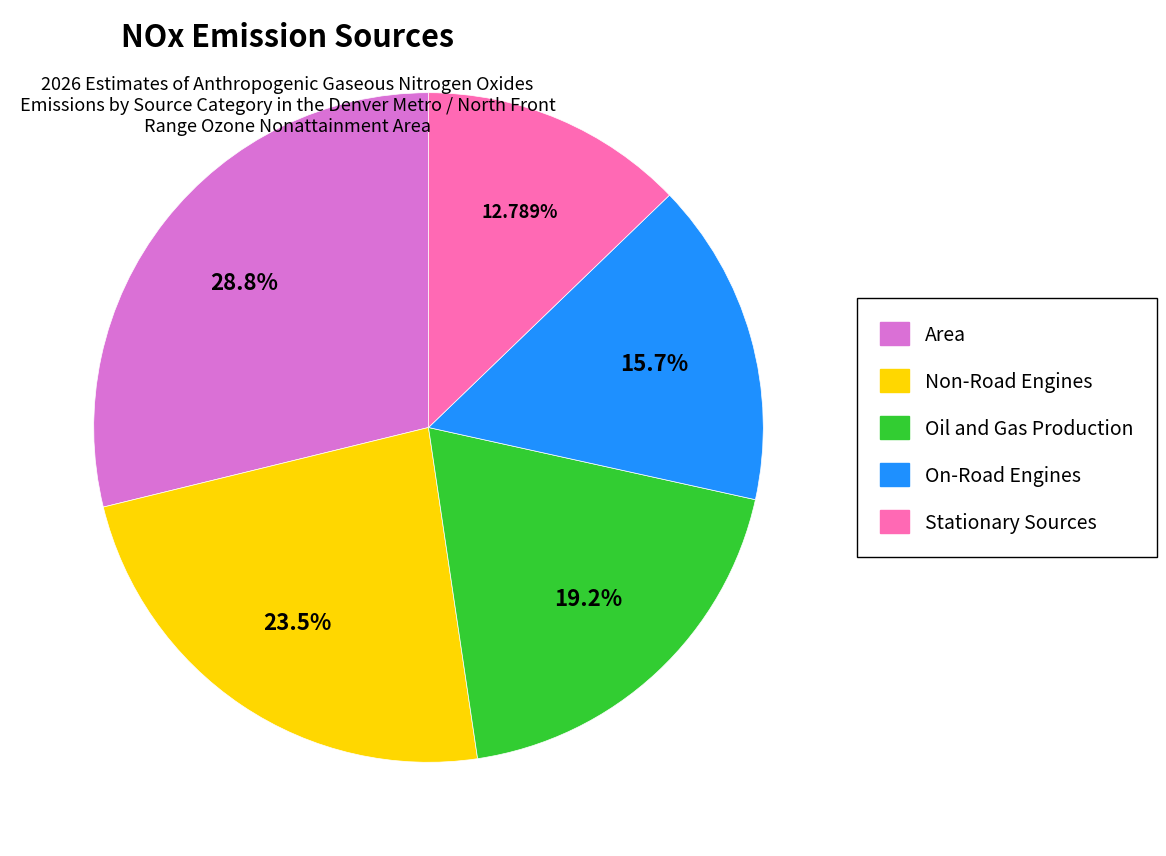

Does any single category account for the majority?

No